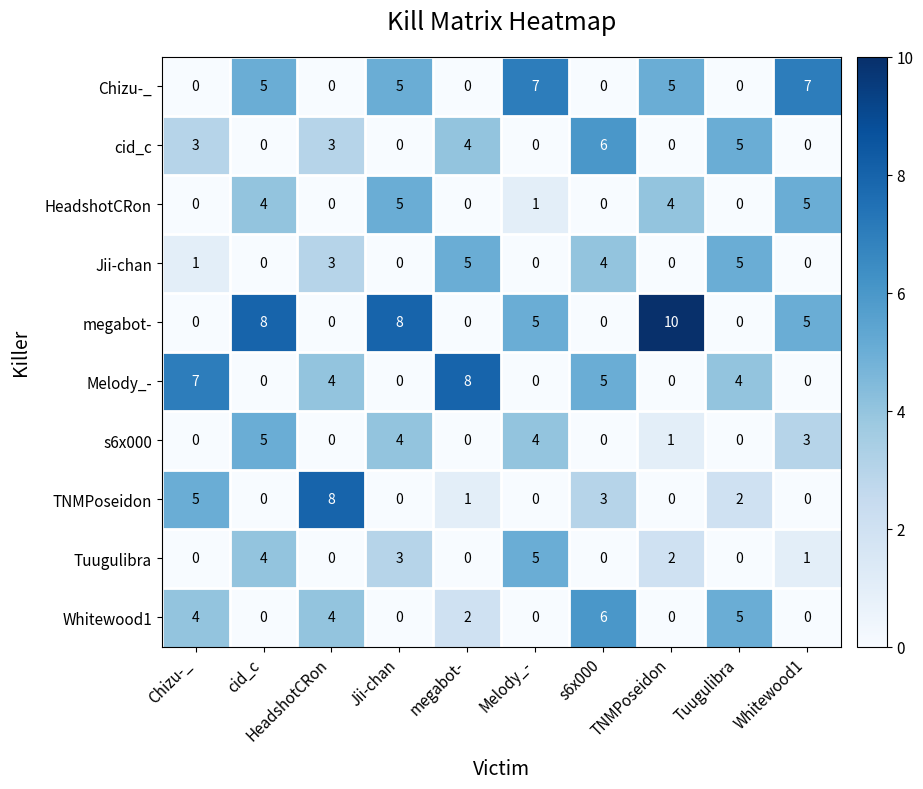

What is the difference between the highest and lowest values at HeadshotCRon?

8